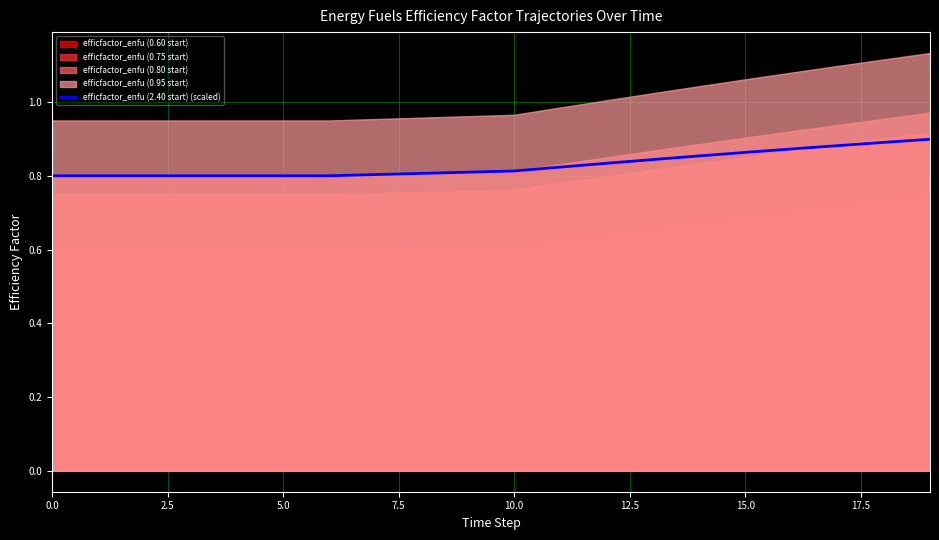

The value of efficfactor_enfu (2.40 start) (scaled) at 0.0 is 0.8. True or false?

True